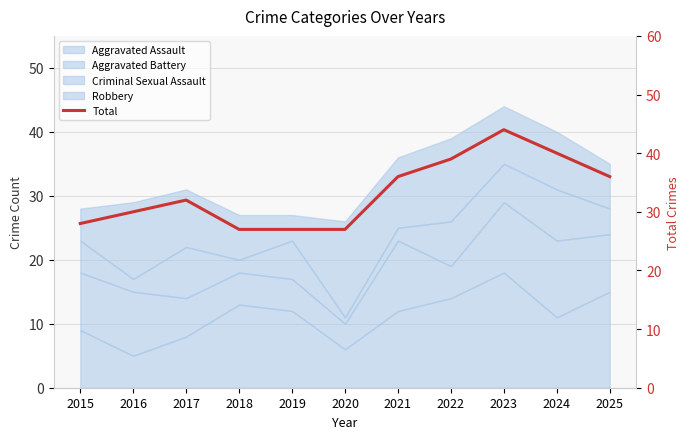

Between 2016 and 2024, which is larger?

2024